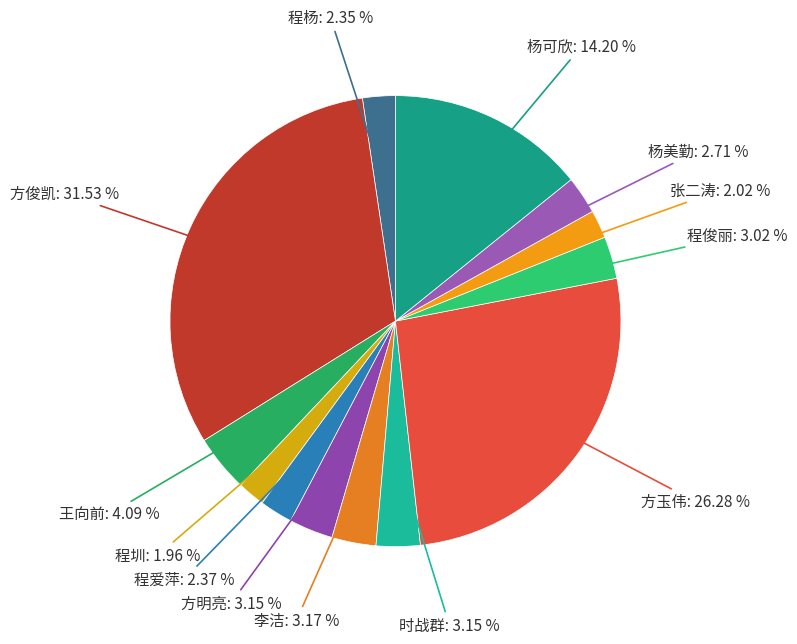

Is it true that 程爱萍 is 2% of the pie?

True